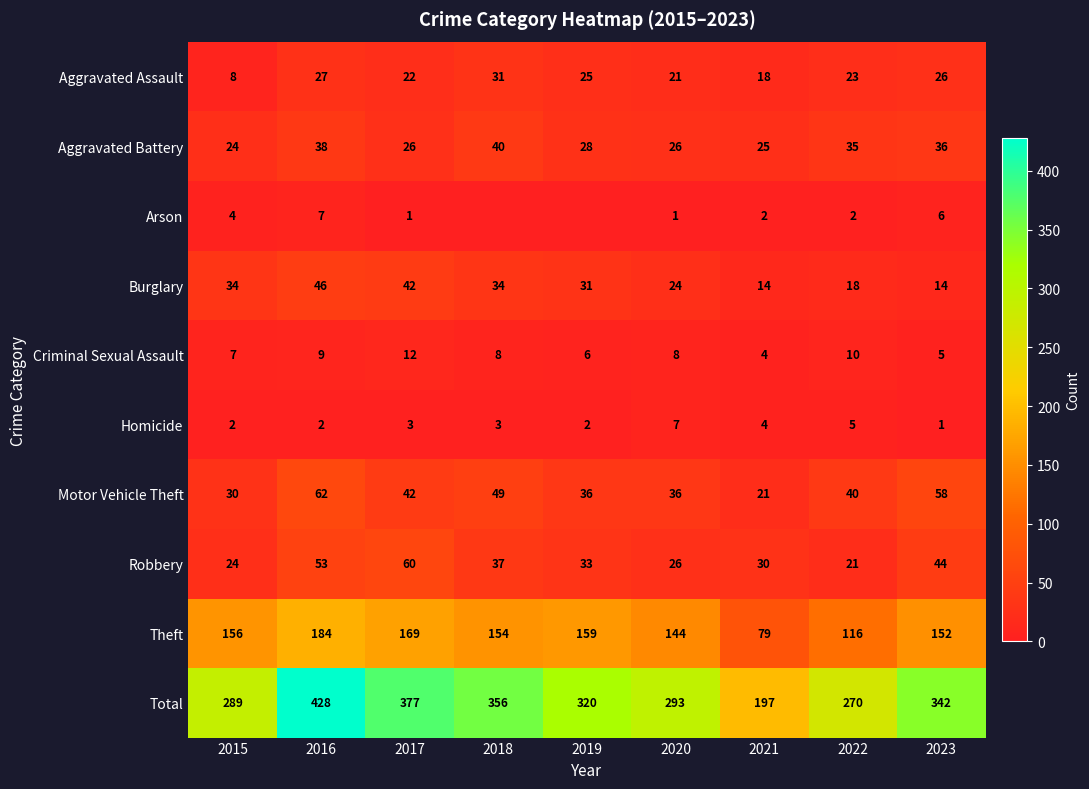

At which label does Criminal Sexual Assault first exceed 8?

2016